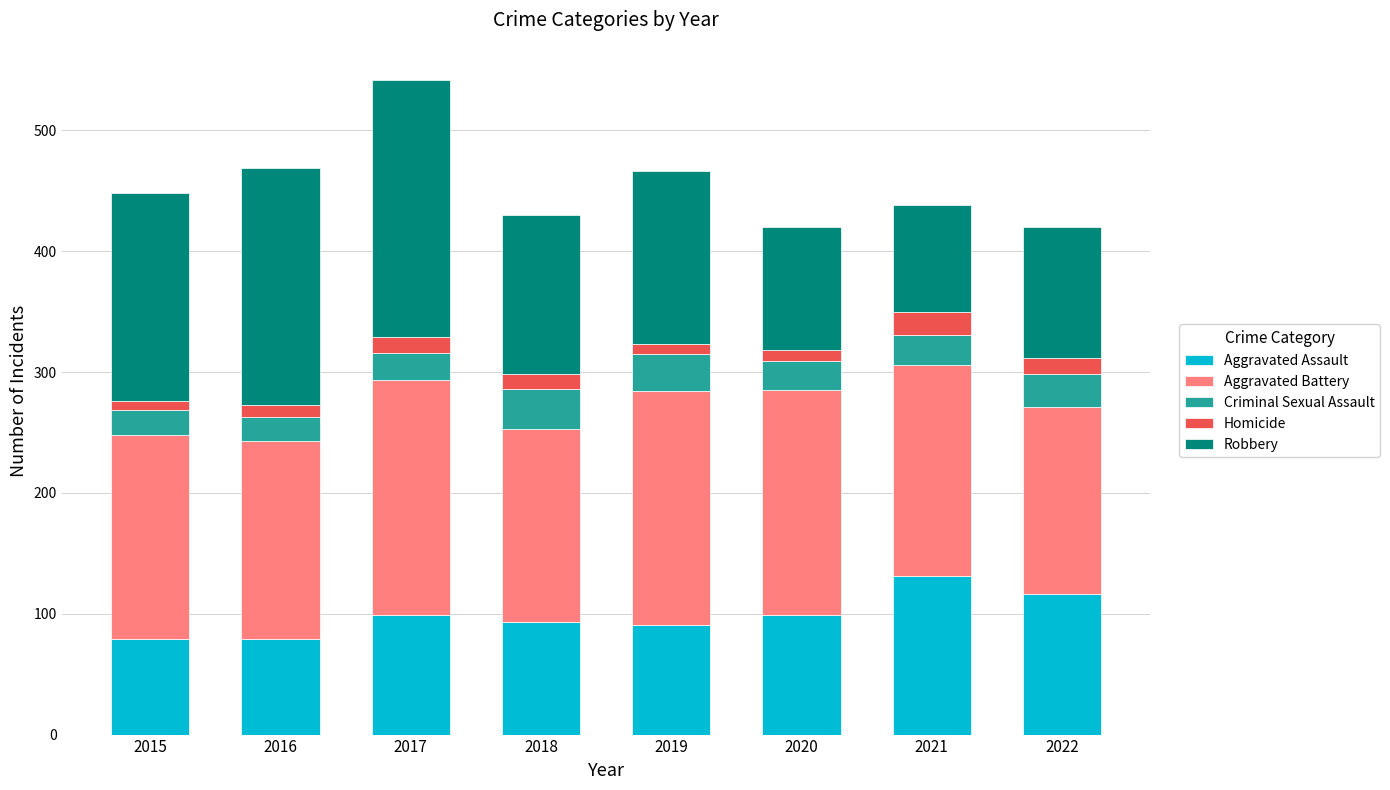

Is it true that Aggravated Assault equals 79 at 2016?

True